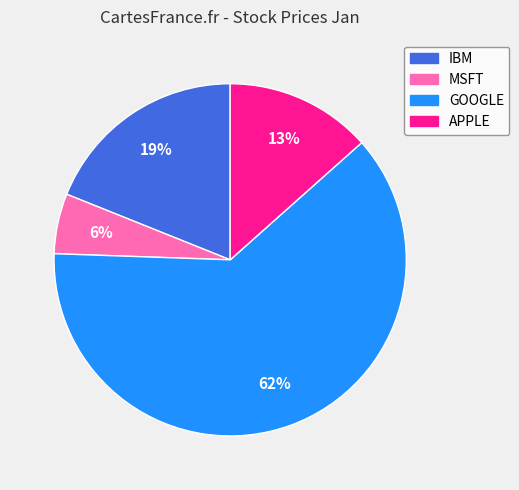

What is the smallest slice in the pie chart?

MSFT